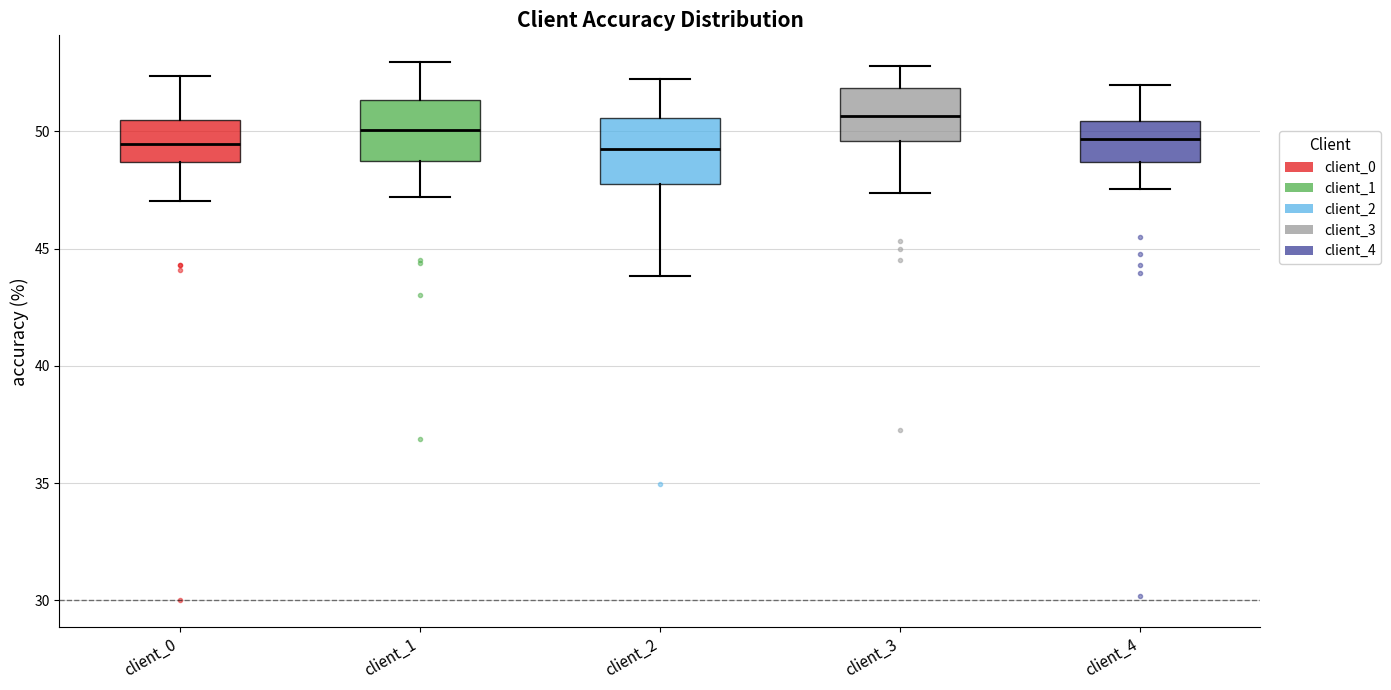

Reading left to right, transcribe this box plot: for each box, give where its median line is, the range the box spans, and where its two whiskers end, as read against the y-axis. The values are not printed on the chart, so give them approximately, as read against the axis.

client_0: median 49.5, box 48.5 to 50.5, whiskers 47.0 to 52.5
client_1: median 50.0, box 48.5 to 51.5, whiskers 47.0 to 53.0
client_2: median 49.0, box 48.0 to 50.5, whiskers 44.0 to 52.0
client_3: median 50.5, box 49.5 to 52.0, whiskers 47.5 to 53.0
client_4: median 49.5, box 48.5 to 50.5, whiskers 47.5 to 52.0